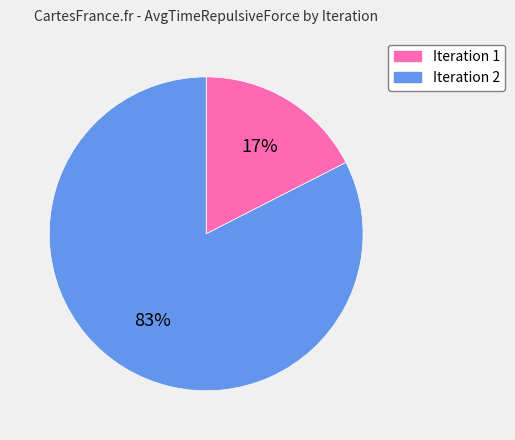

Combined, do Iteration 1 and Iteration 2 account for over 50%?

Yes